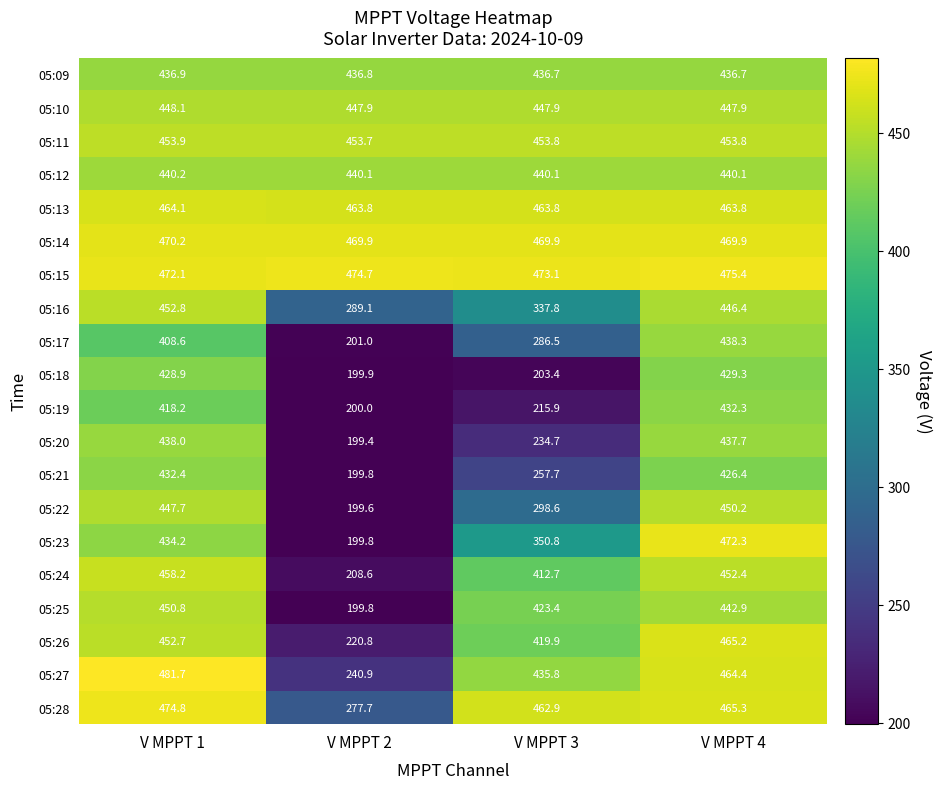

The value of 05:23 at V MPPT 2 is 199.8. True or false?

True